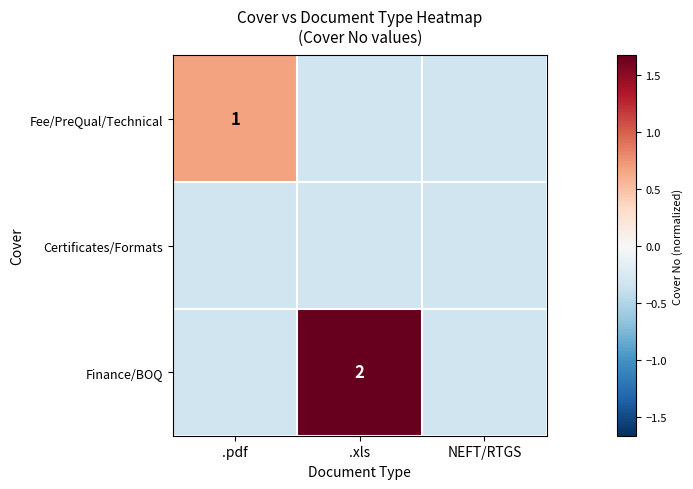

Which series changed the most between .pdf and NEFT/RTGS?

Fee/PreQual/Technical